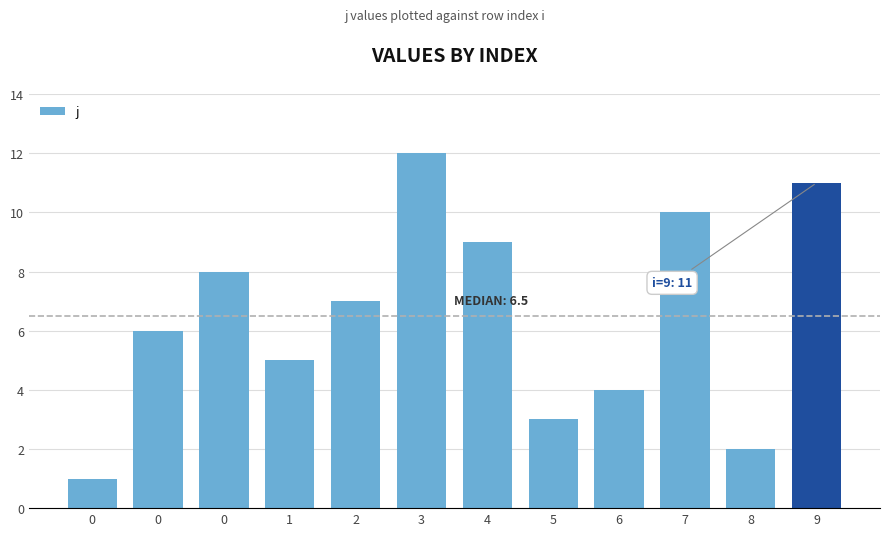

Which has a higher value, 0 or 6?

6